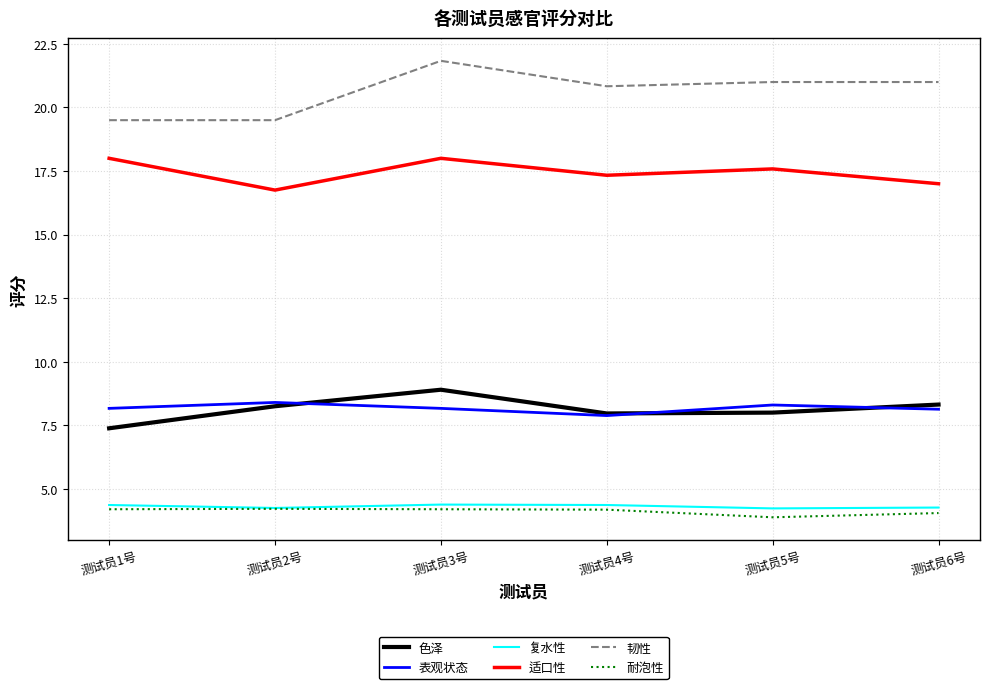

At how many categories does at least one series exceed 5?

6